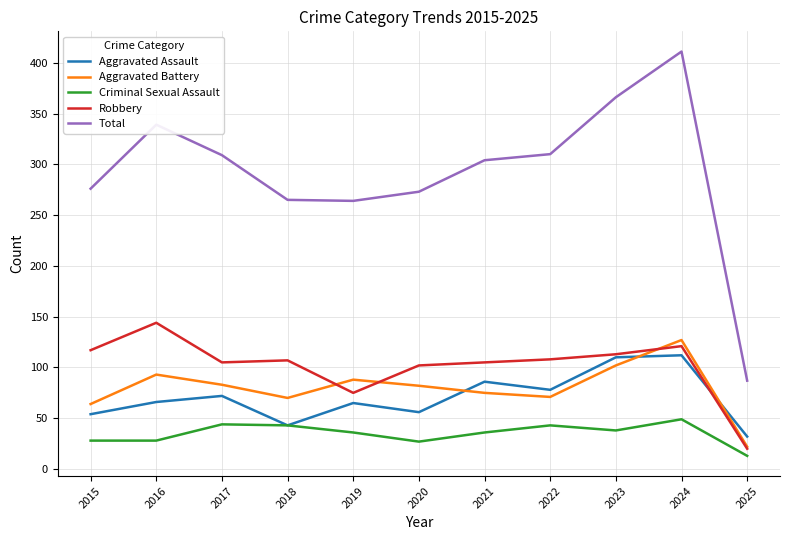

How many lines are shown in the chart?

5